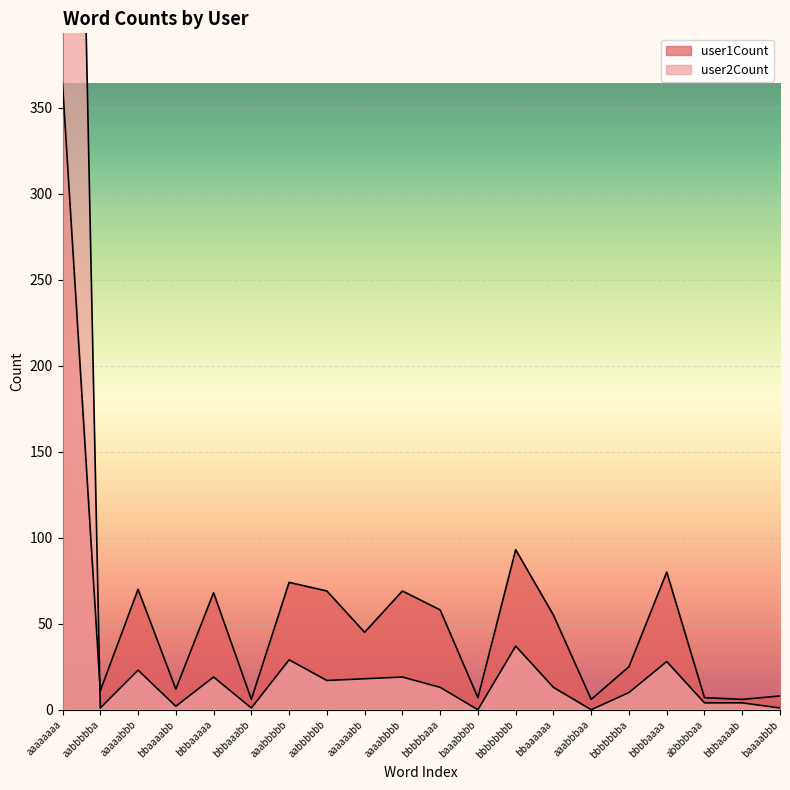

True or false: user1Count has more than 0 interior local peaks.

True